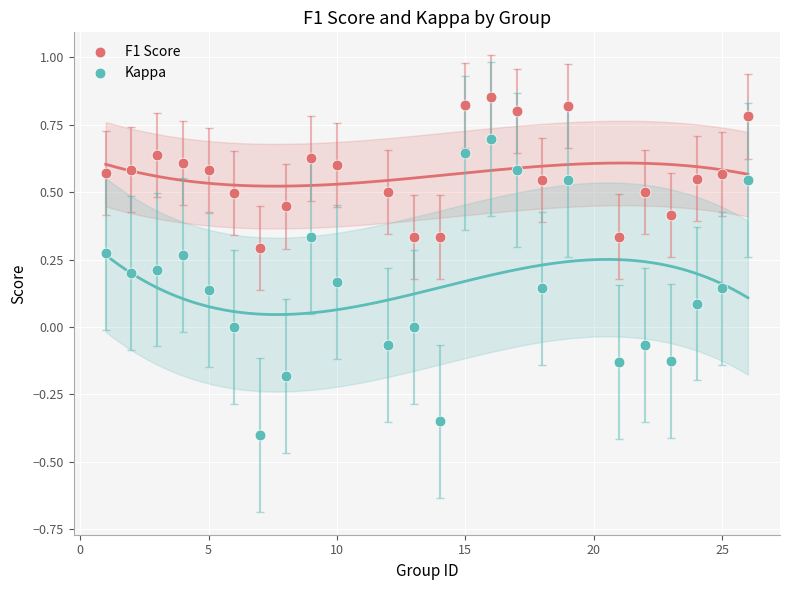

Which series has the widest spread of Y values?

Kappa